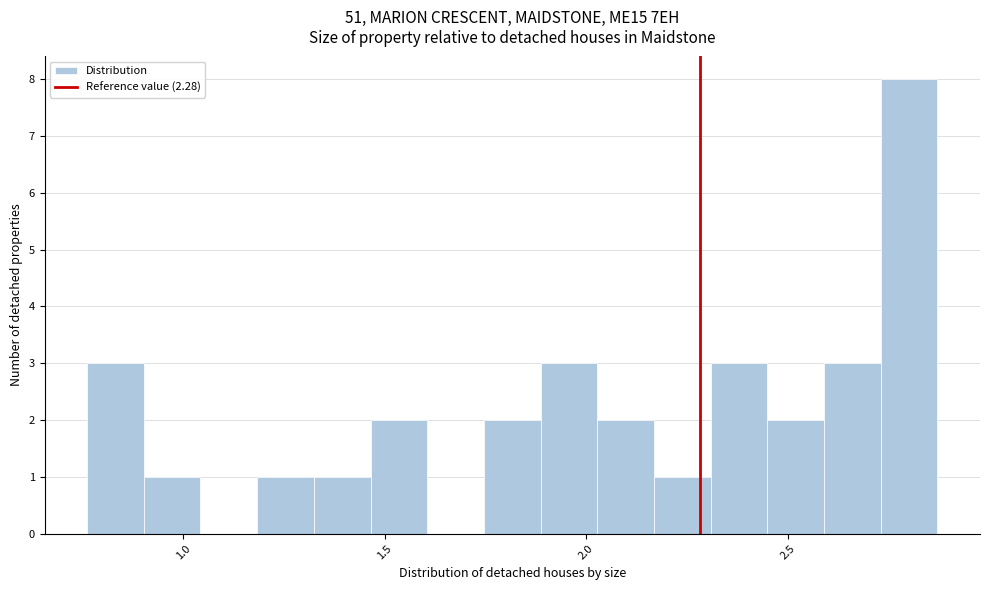

Around what value on the x-axis is the tallest bar? Give the approximate position of its centre, as read against the axis.

2.80